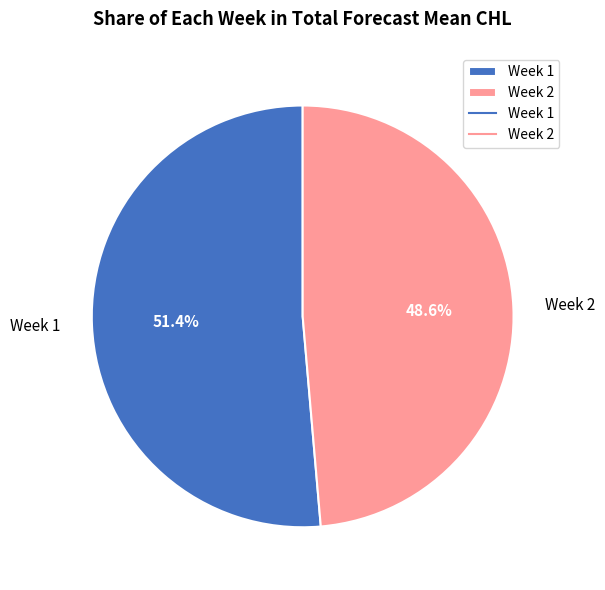

What is the largest slice in the pie chart?

Week 1